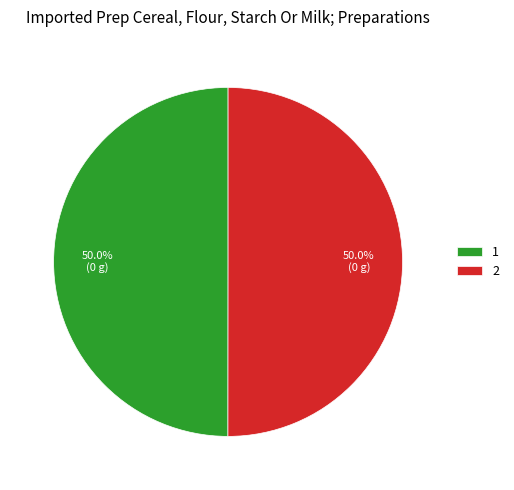

What percentage do 1 and 2 together represent?

100.0%